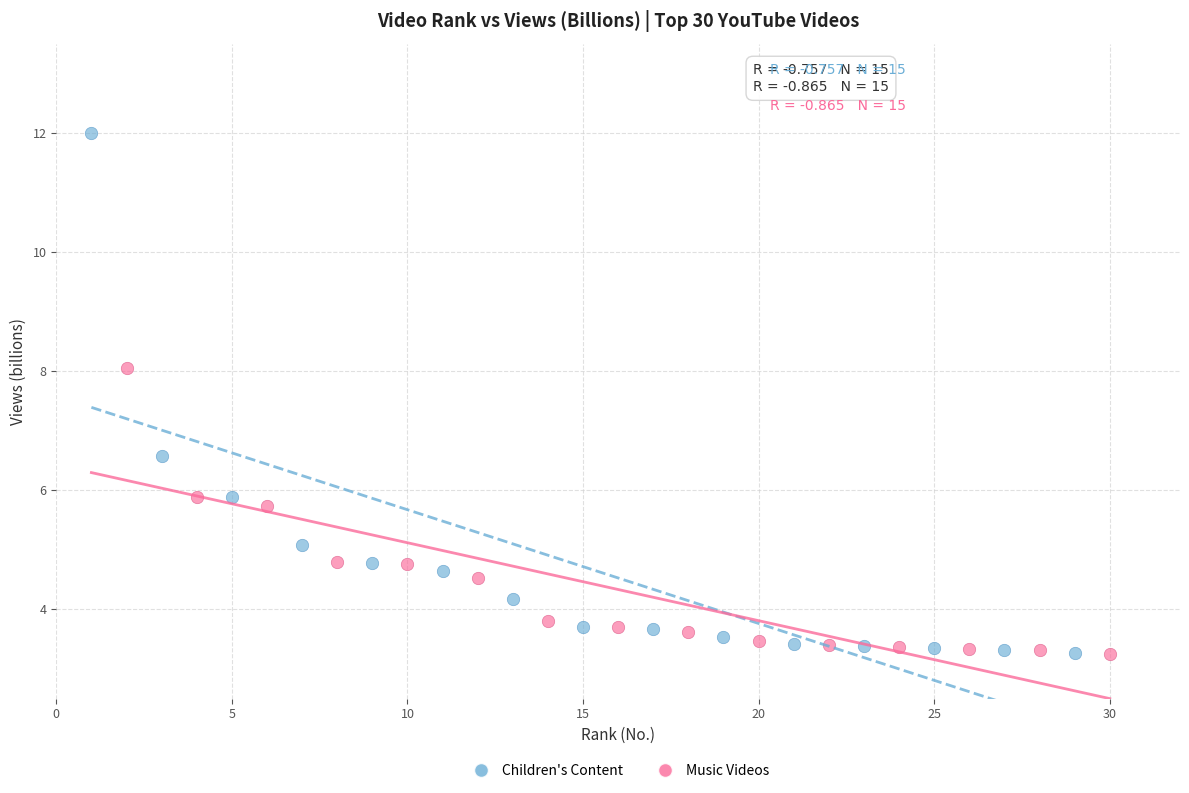

Which series has the largest Y range (max minus min)?

Children's Content